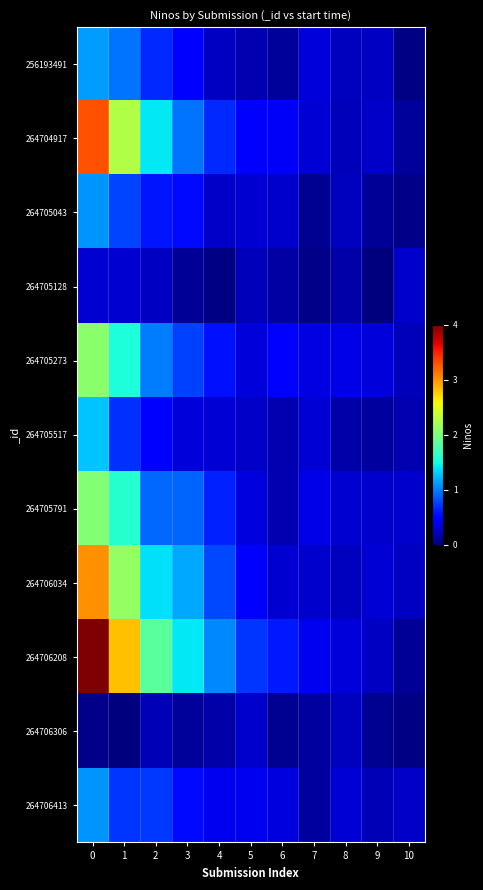

Between 2 and 8, which is larger?

2